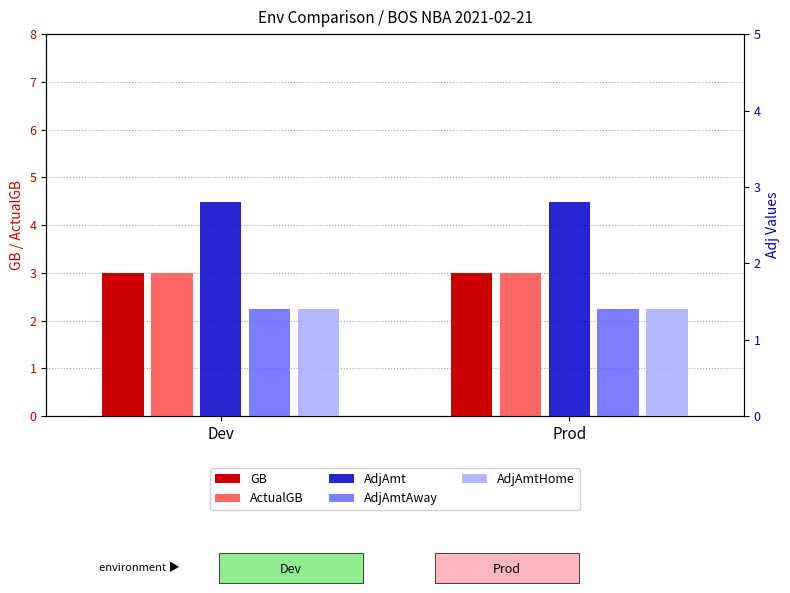

Reading left to right, extract all data points from this chart.

GB: 3.0	3.0
ActualGB: 3.0	3.0
AdjAmt: 2.8	2.8
AdjAmtAway: 1.4	1.4
AdjAmtHome: 1.4	1.4